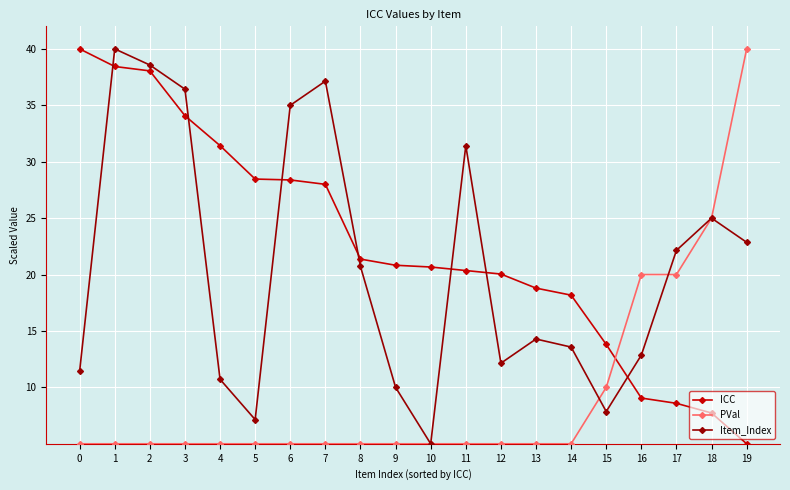

What is the spread (max minus min) of values at 18?

17.3